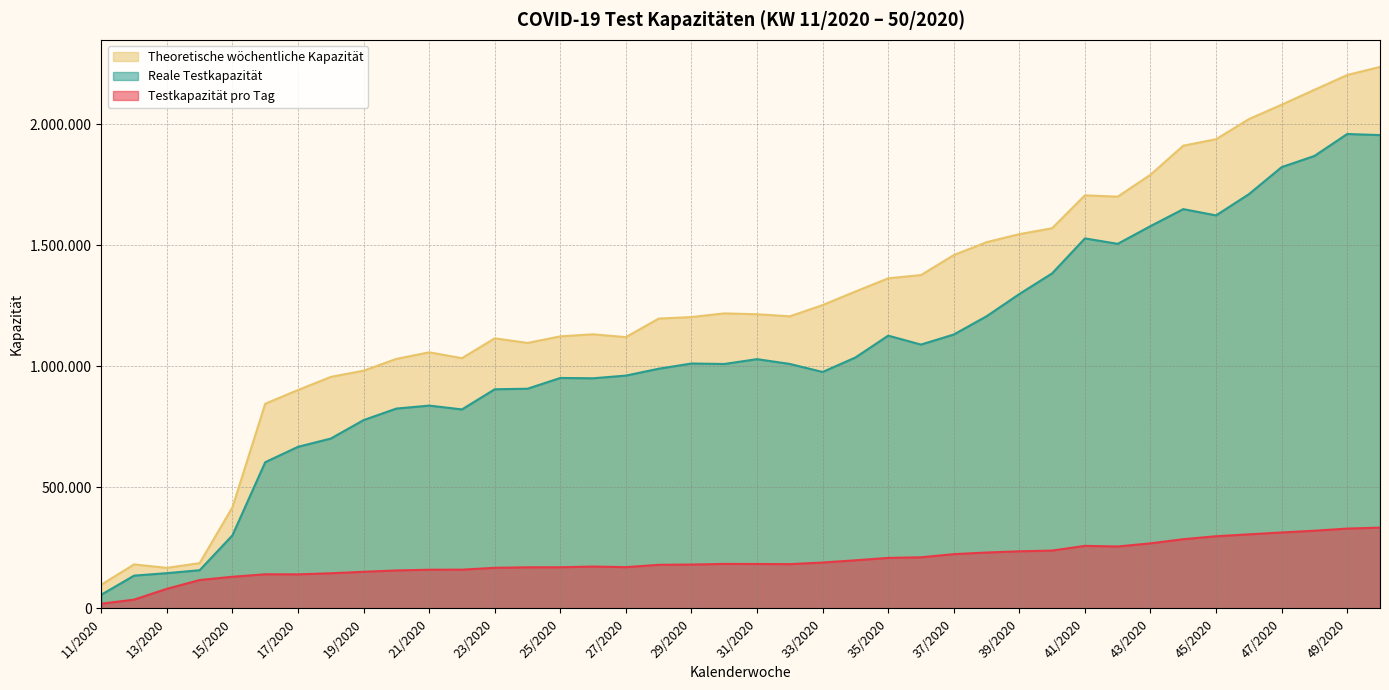

Reading left to right, extract all data points from this chart.

Testkapazität pro Tag: 19420	36120	80860	117030	130580	140854	140616	144980	151063	156630	159588	159974	167525	169653	169858	172624	170313	179914	181011	183567	183310	182697	189338	198518	208419	211002	223899	230691	235674	238740	258089	255622	268521	285630	297894	305683	313386	320686	329486	333476
Reale Testkapazität: 56500	135250	145500	157660	301650	603620	667170	701268	777476	825063	837380	821554	904760	907022	951456	950136	961246	989576	1011165	1009137	1029124	1009346	976187	1035958	1126195	1089353	1130813	1206181	1297993	1383313	1527677	1505312	1578454	1648626	1622662	1710271	1821960	1868184	1958814	1954270
Theoretische wöchentliche Kapazität: 97800	181550	167320	186960	417420	845046	901595	955891	981515	1030122	1057365	1033129	1115162	1096075	1123147	1131748	1120015	1196640	1202855	1218086	1214556	1205942	1252357	1308423	1362883	1376233	1458751	1512155	1545299	1569687	1705581	1700116	1790564	1910486	1937312	2020253	2079778	2141208	2202408	2235788